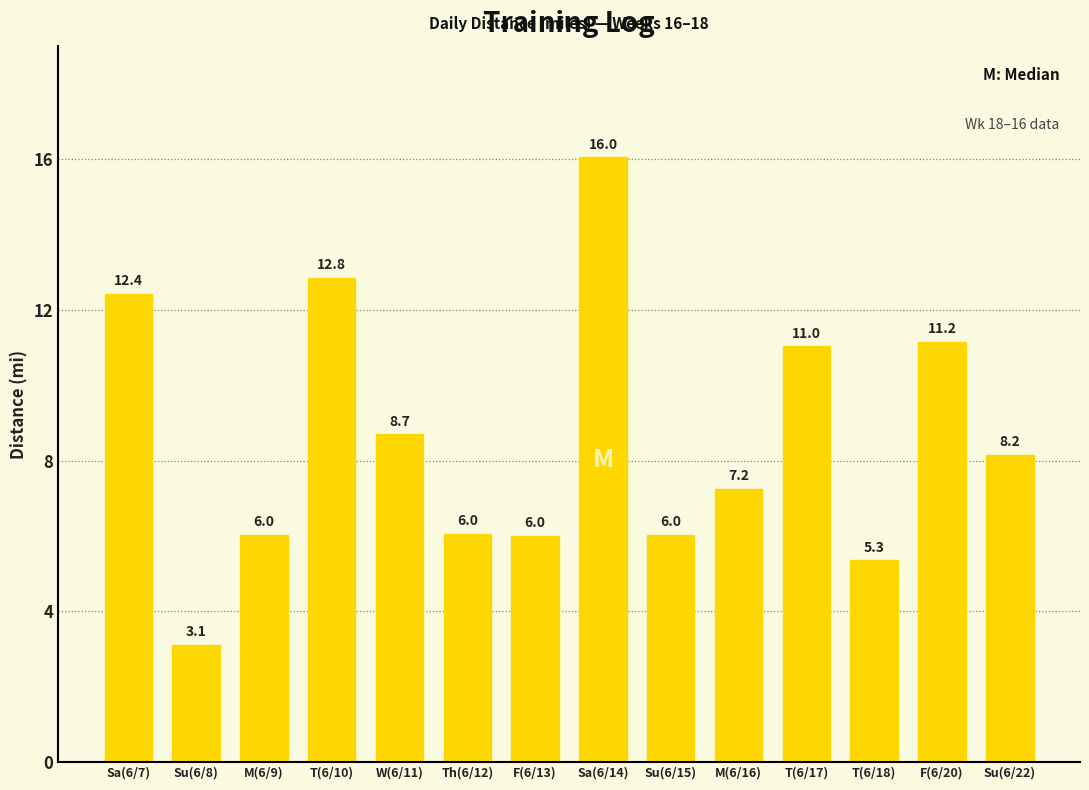

What is the average value?

8.6